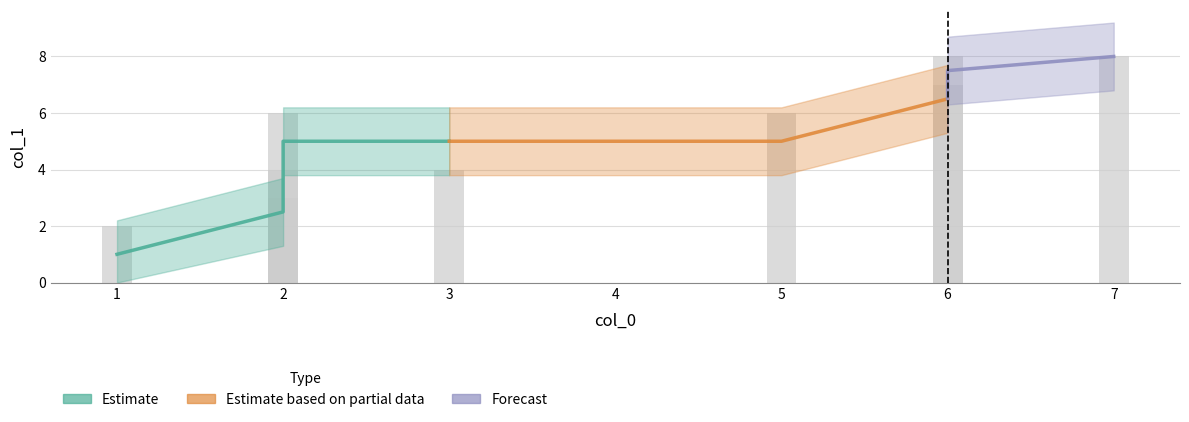

At which label is the value closest to 5?

2